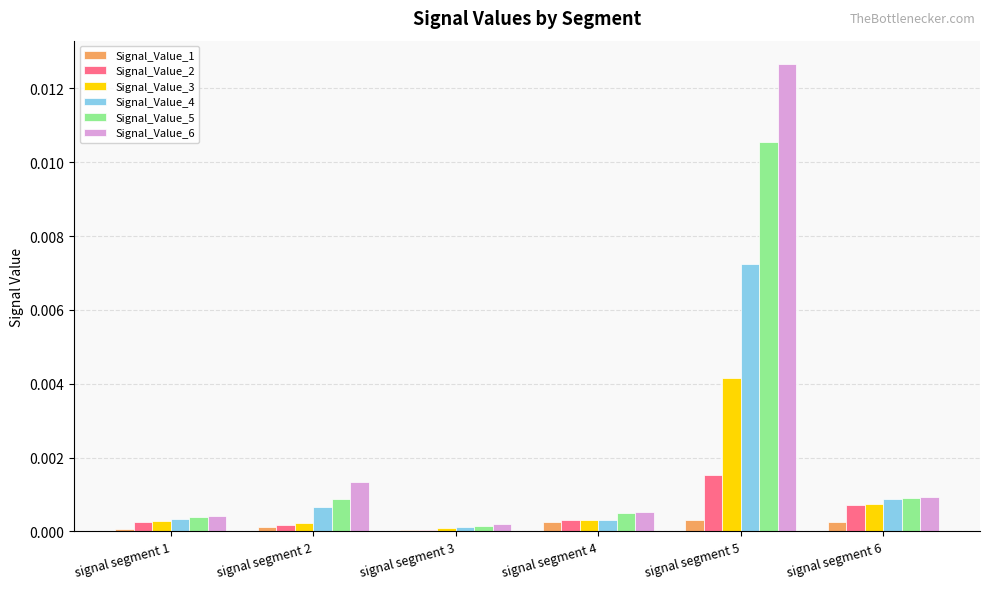

The Signal_Value_1 series shows 0.0 at signal segment 3. True or false?

True